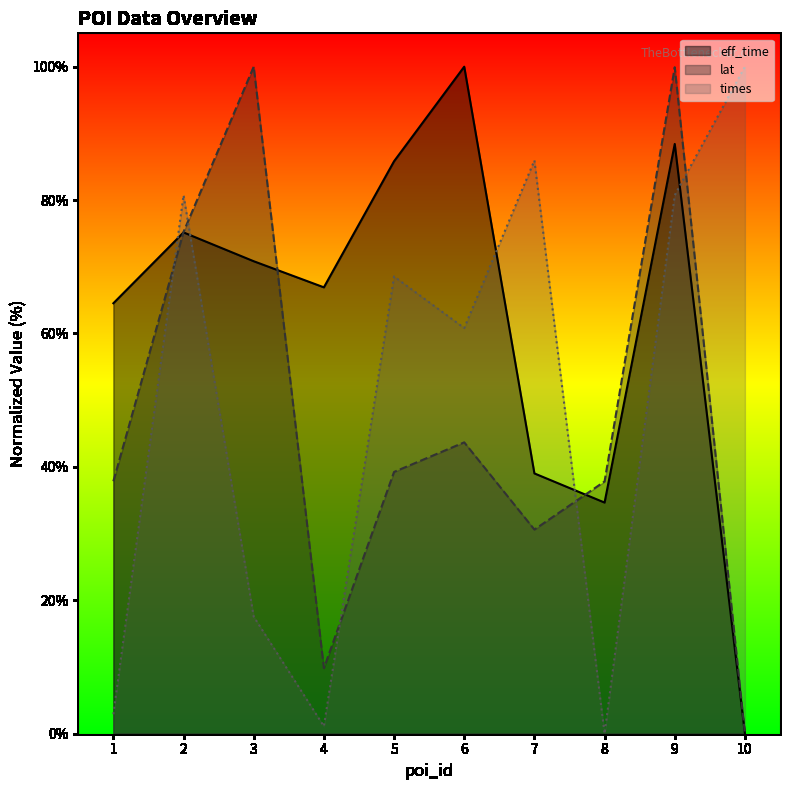

At which label does times reach its minimum?

8